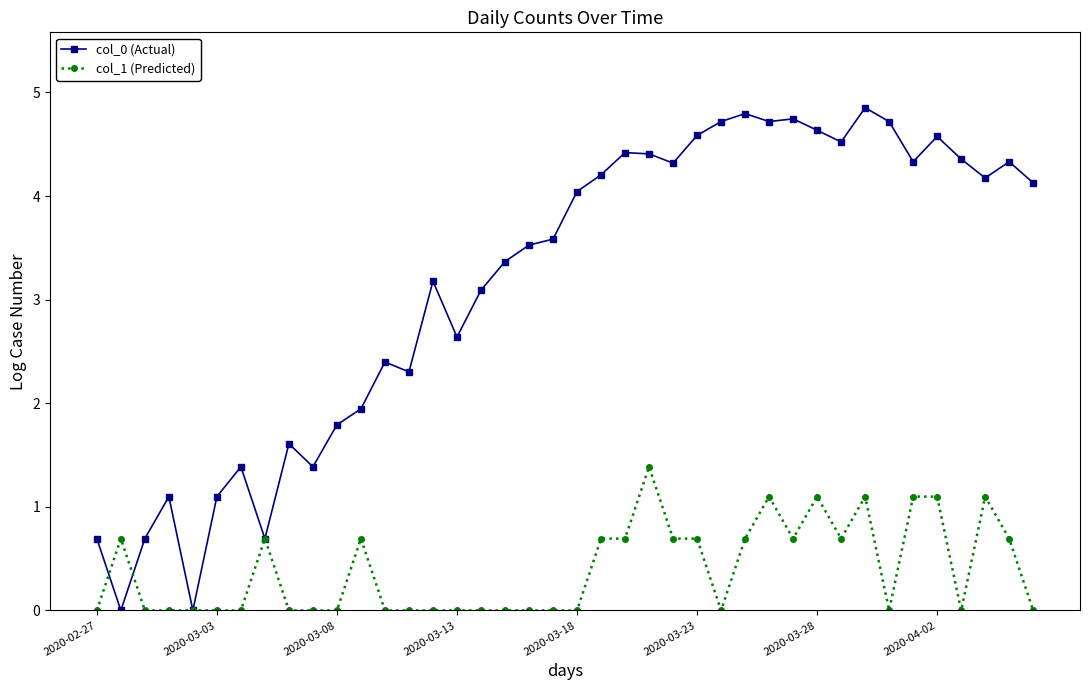

What is the value of the col_1 (Predicted) point at the 32nd from the left?

0.7